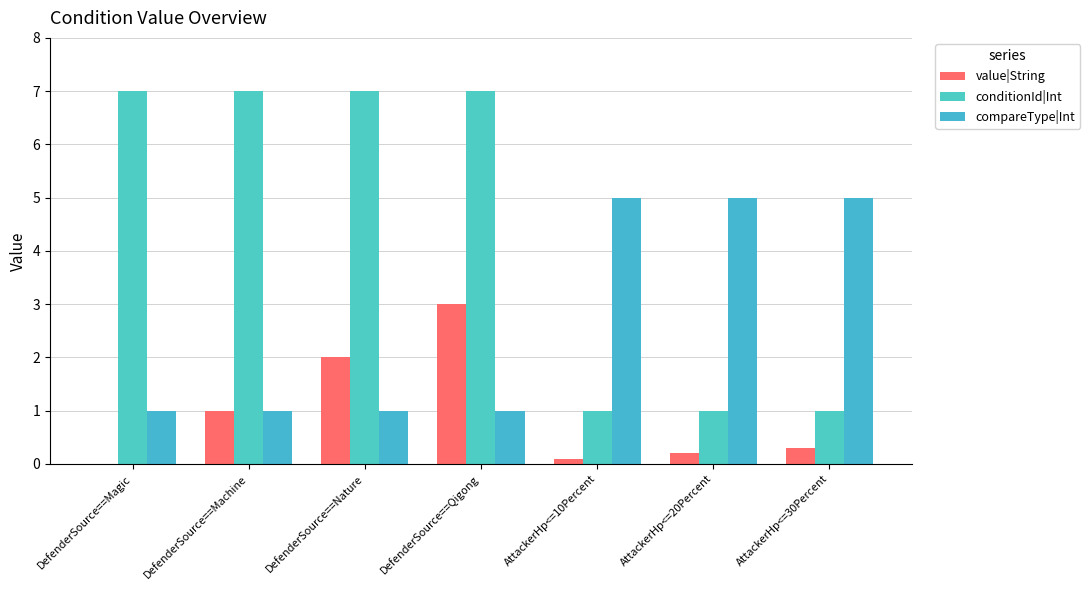

The value of compareType|Int at AttackerHp<=10Percent is 2.4. True or false?

False